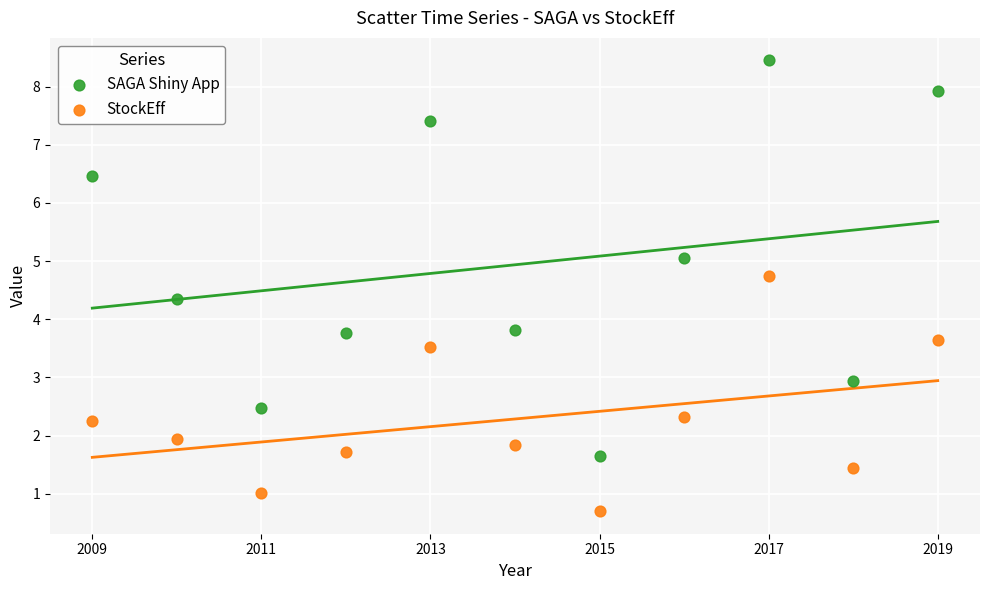

Which series reaches the minimum Y coordinate?

StockEff